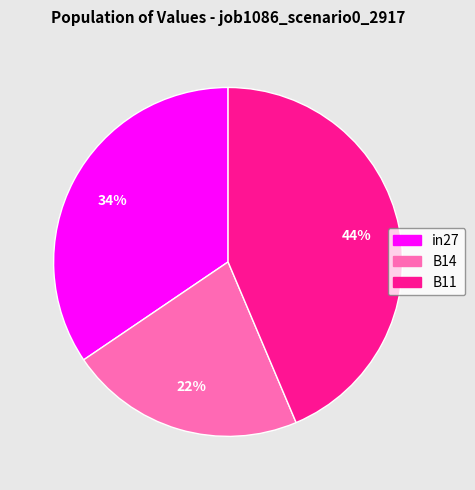

Rank the categories by value from lowest to highest.

B14, in27, B11